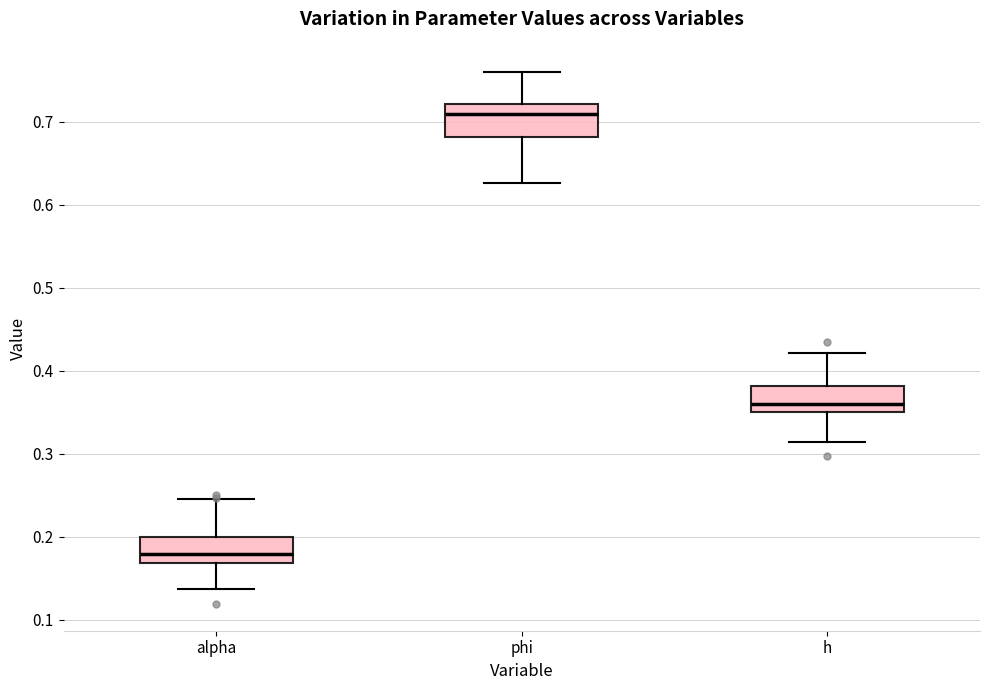

Where does the upper whisker of the box for h end on the y-axis? The values are not printed on the chart, so give them approximately, as read against the axis.

0.42